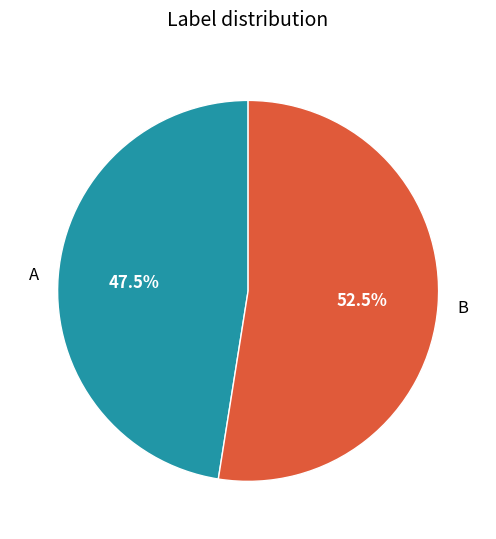

Does B represent more than half of the total?

Yes